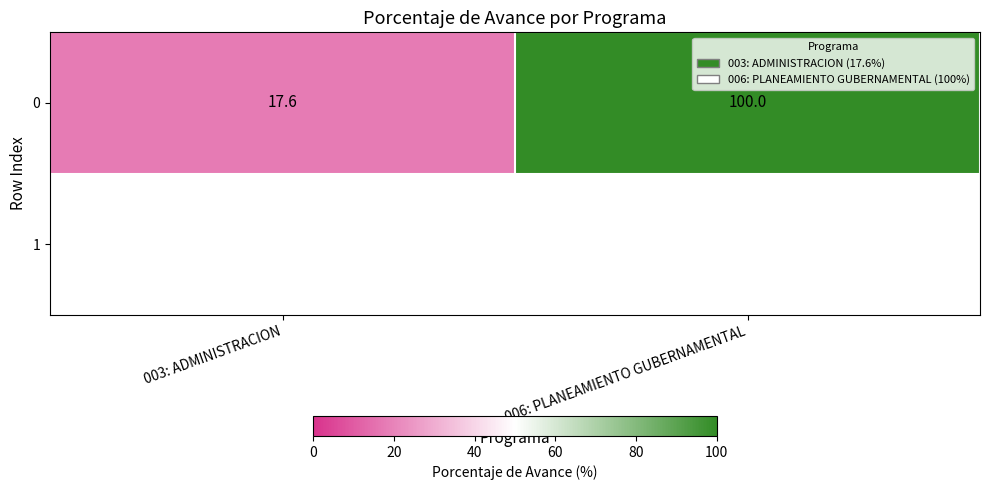

What is the maximum value for 0?

100.0